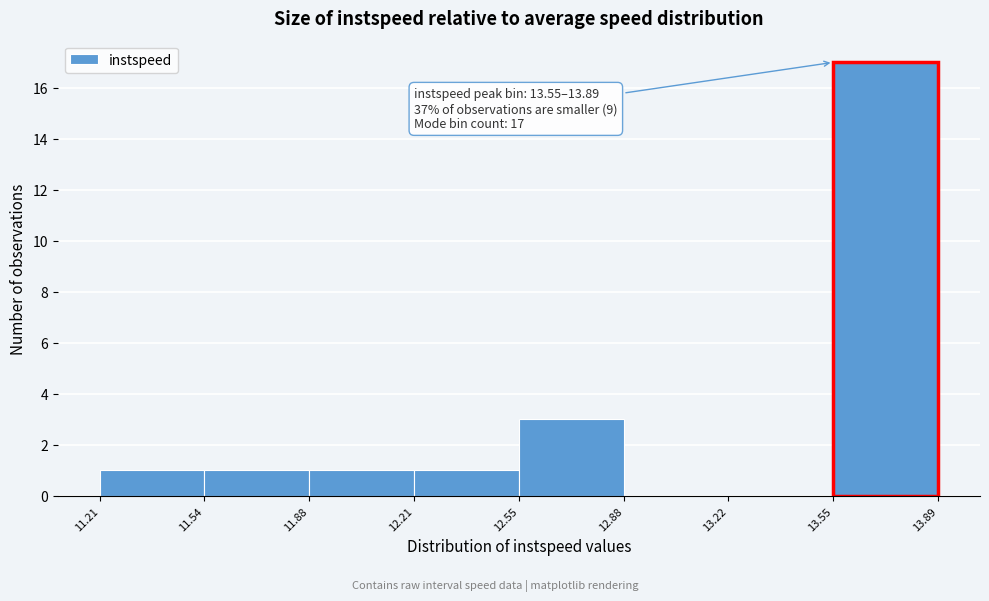

Which range on the x-axis has the tallest bar?

13.55 to 13.89